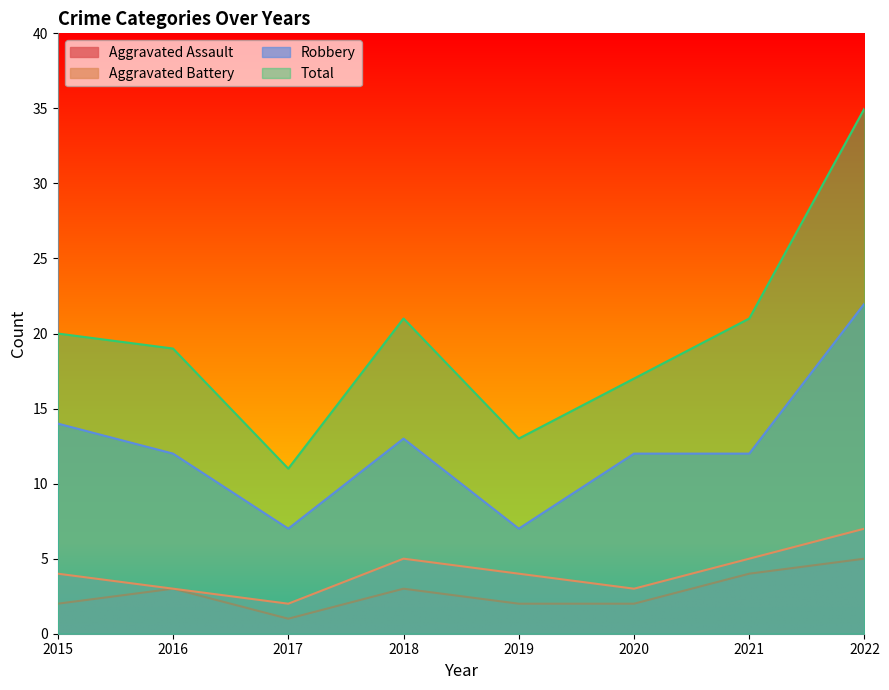

At which label does Aggravated Assault reach its minimum?

2017